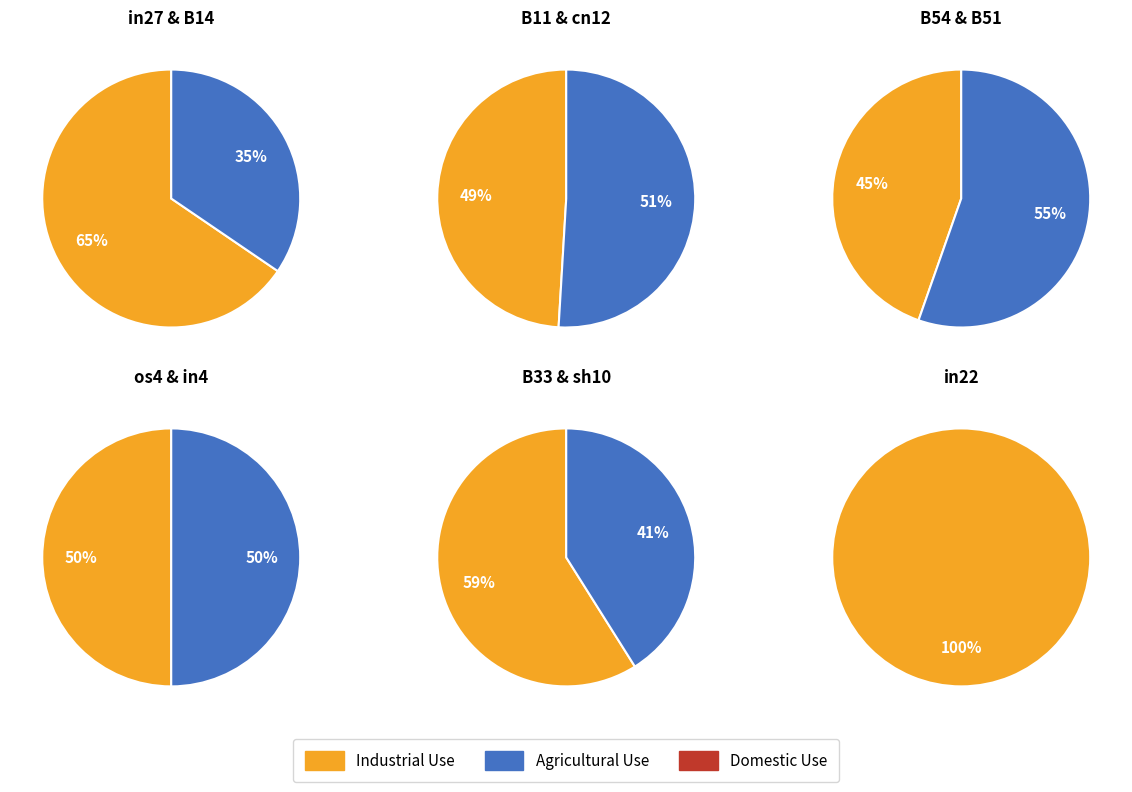

How much of the chart is everything except B14?

94.9%